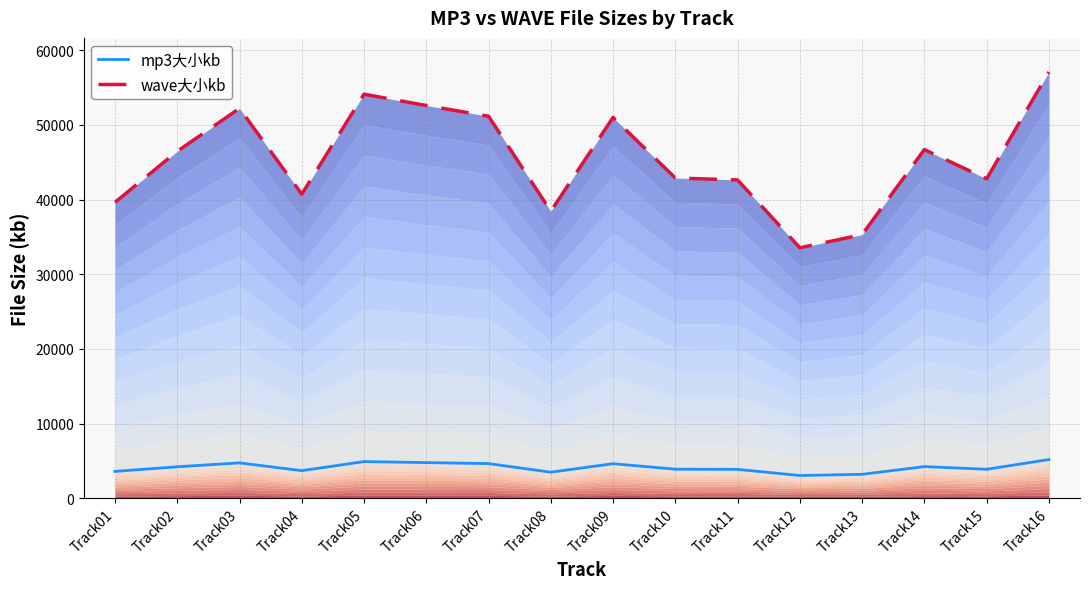

The mp3大小kb series shows 2235 at Track11. True or false?

False